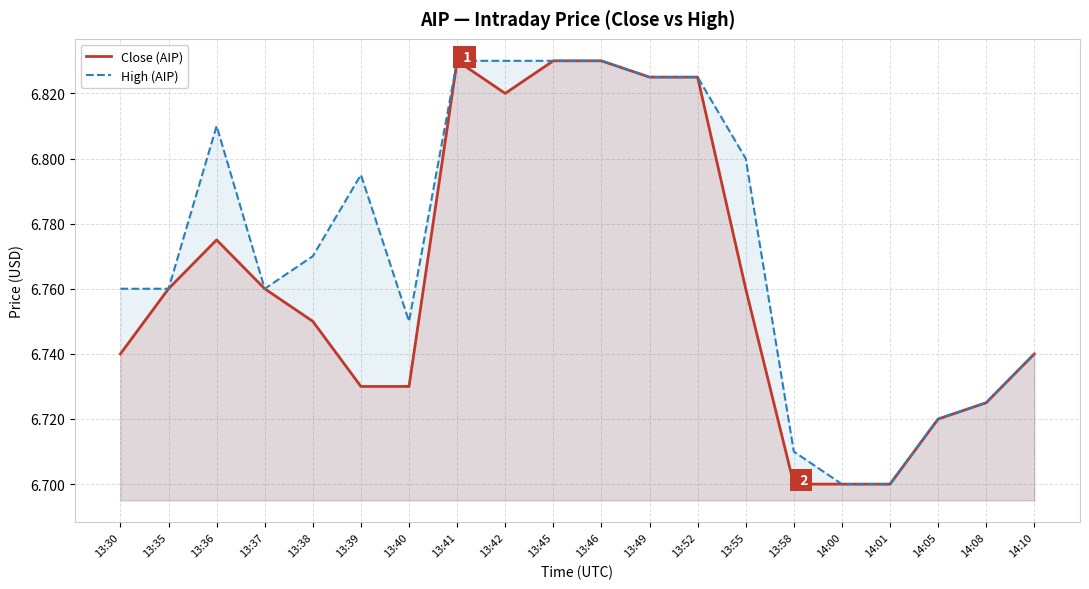

What is the difference between the maximum and minimum values in the Close (AIP) series?

0.1